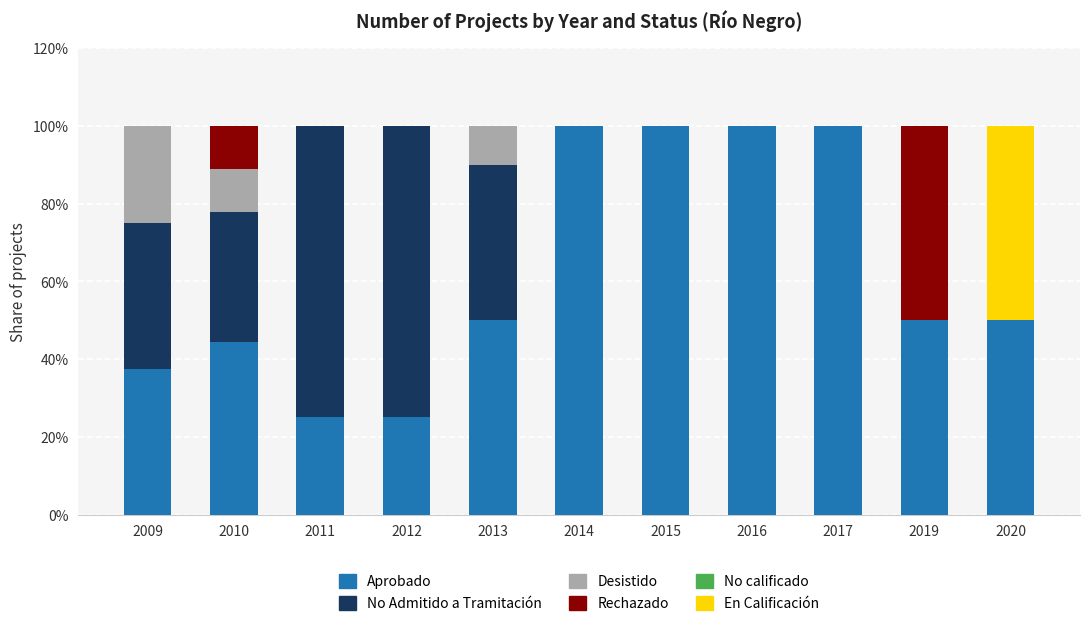

What is the total value across all series at 2017?

100.0